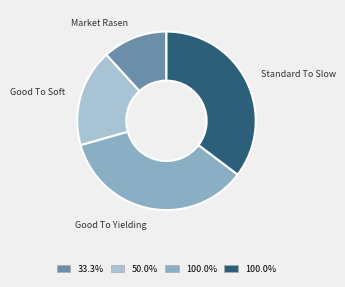

Is there a majority slice in this chart?

No